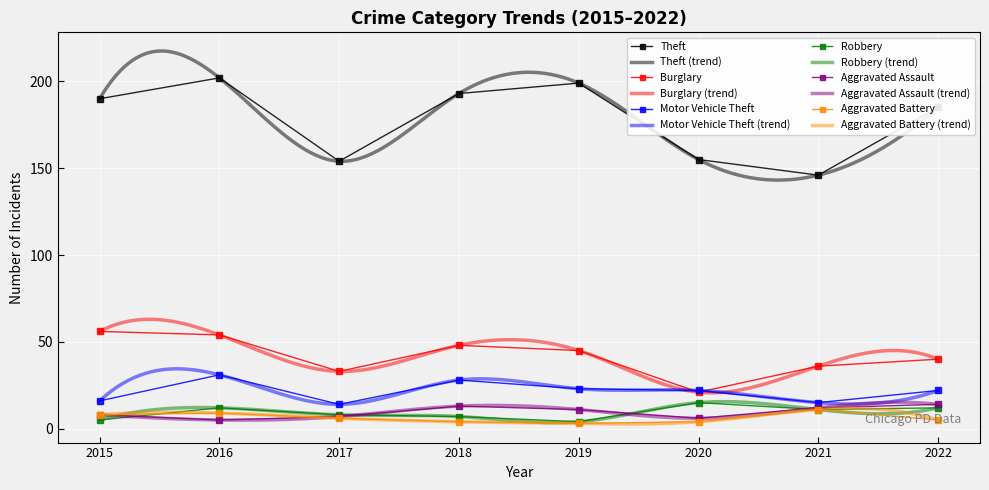

Reading right to left, list all the values displayed in this chart.

Theft: 2022=185	2021=146	2020=155	2019=199	2018=193	2017=154	2016=202	2015=190
Burglary: 2022=40	2021=36	2020=21	2019=45	2018=48	2017=33	2016=54	2015=56
Motor Vehicle Theft: 2022=22	2021=15	2020=22	2019=23	2018=28	2017=14	2016=31	2015=16
Robbery: 2022=12	2021=11	2020=15	2019=4	2018=7	2017=8	2016=12	2015=5
Aggravated Assault: 2022=14	2021=12	2020=6	2019=11	2018=13	2017=7	2016=5	2015=8
Aggravated Battery: 2022=5	2021=11	2020=4	2019=3	2018=4	2017=6	2016=9	2015=8